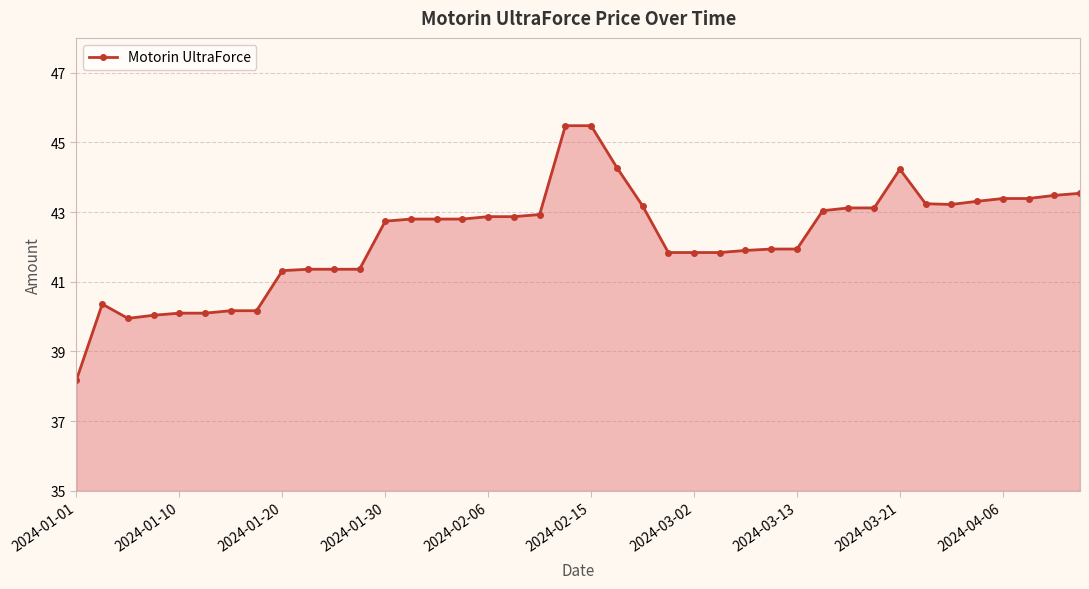

How many lines are shown in the chart?

1